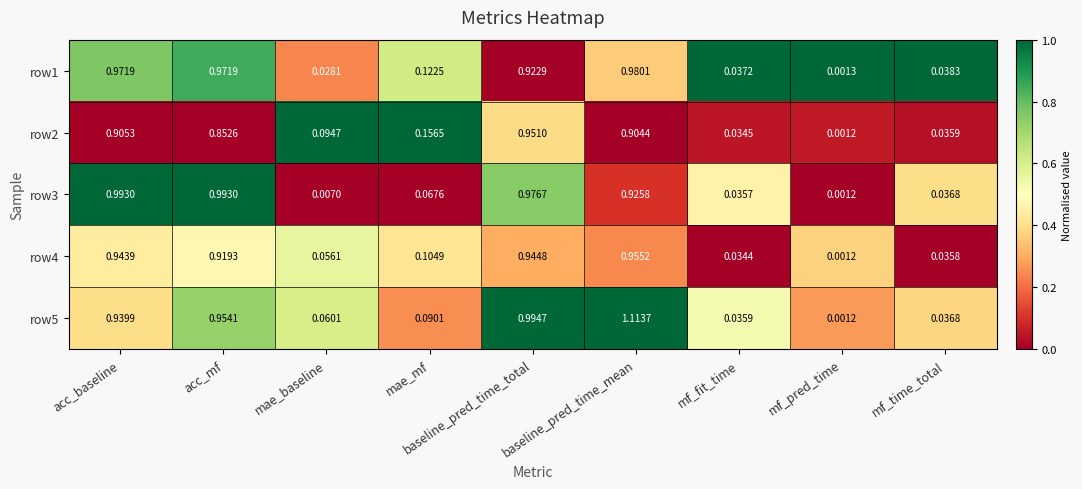

Which label corresponds to the largest value in the chart?

baseline_pred_time_mean